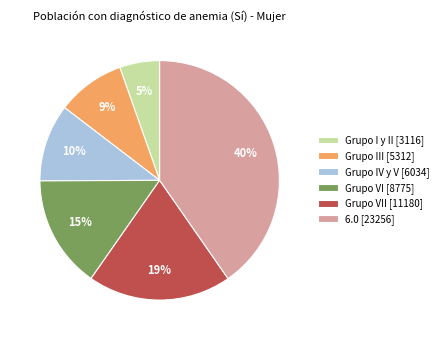

What percentage is the Grupo VI [8775] slice, to the nearest percent?

15%